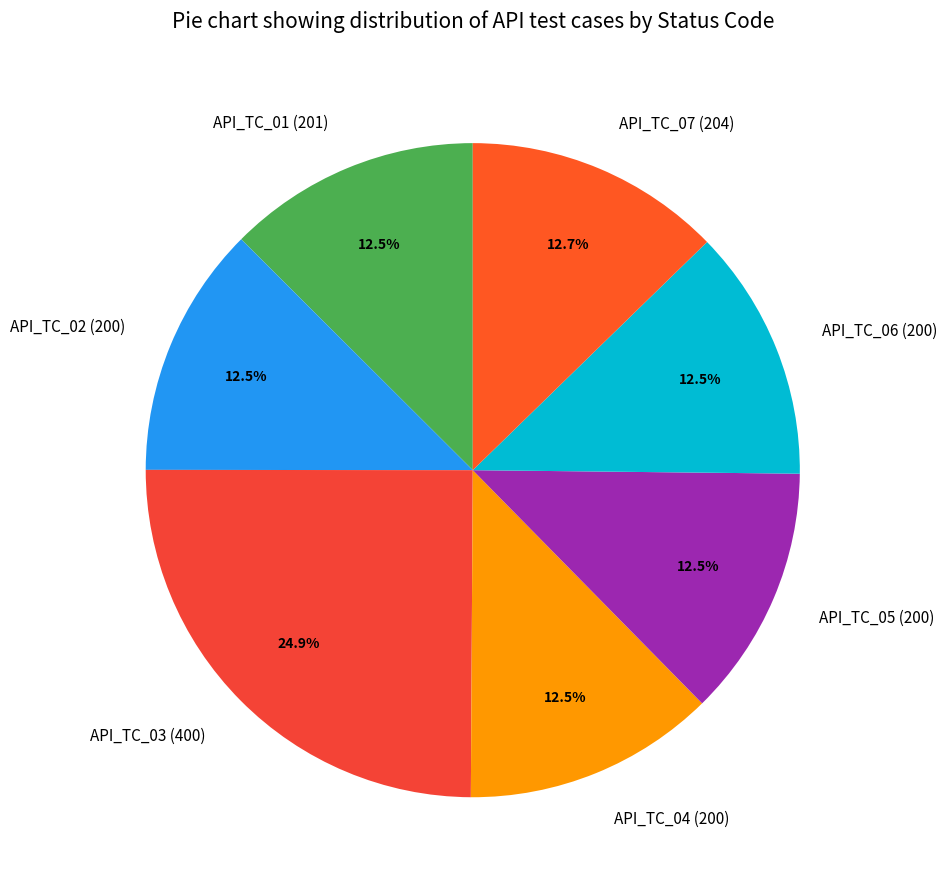

What percentage is NOT represented by API_TC_01 (201)?

87.5%